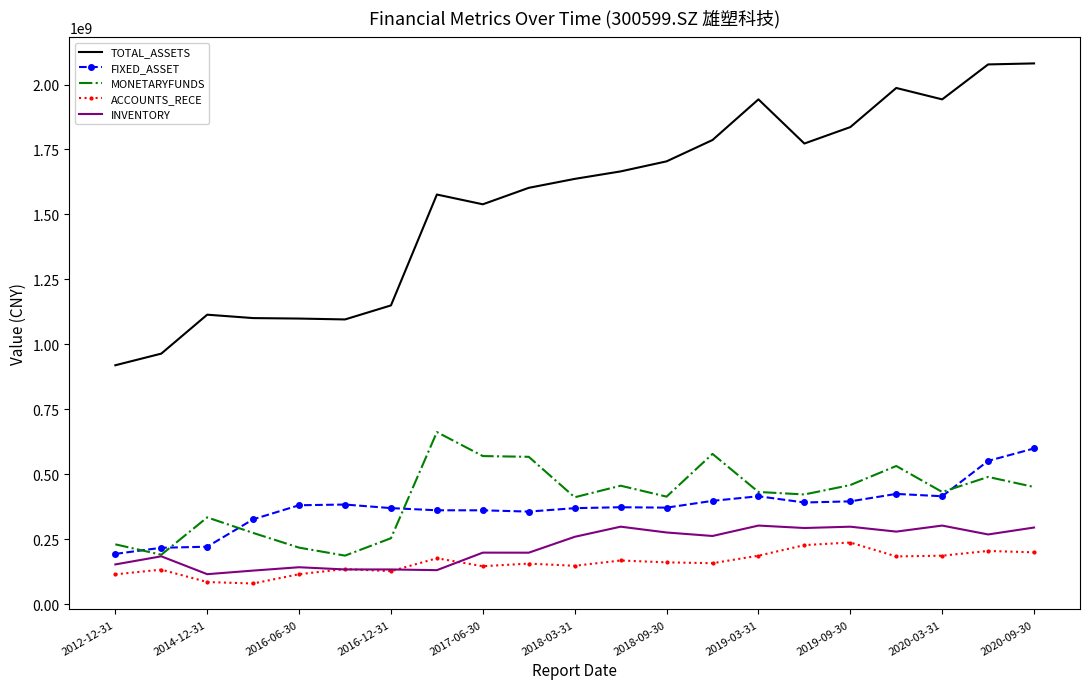

What is the highest value of the INVENTORY series?

302766021.5